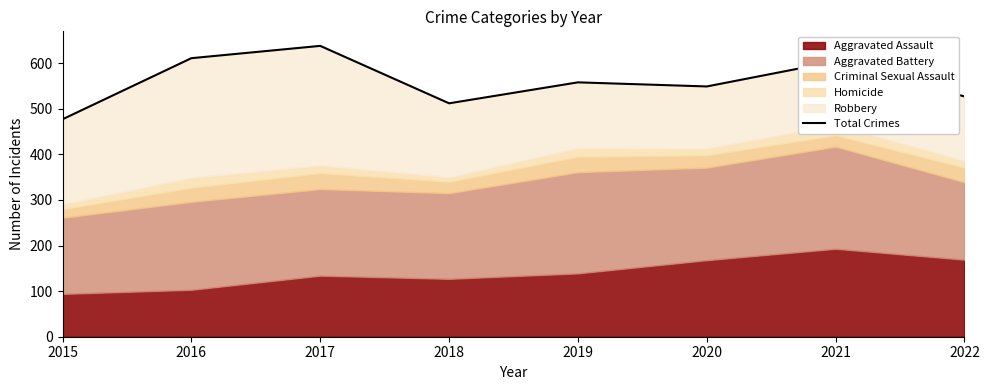

How many data points does each series have?

8